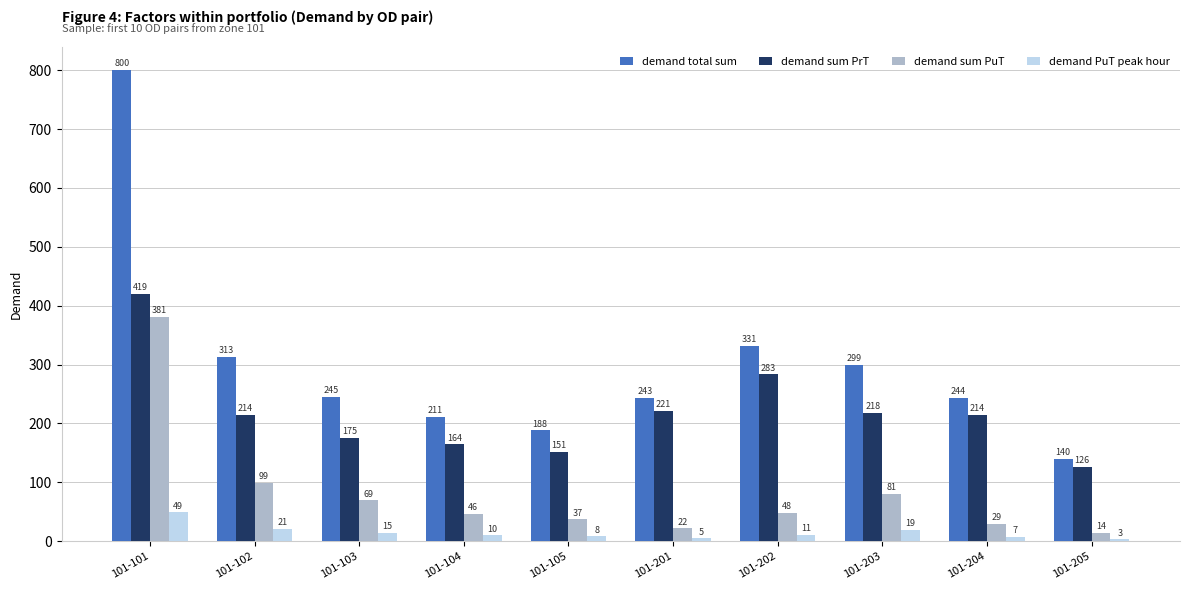

The demand total sum series shows 298.8 at 101-203. True or false?

True